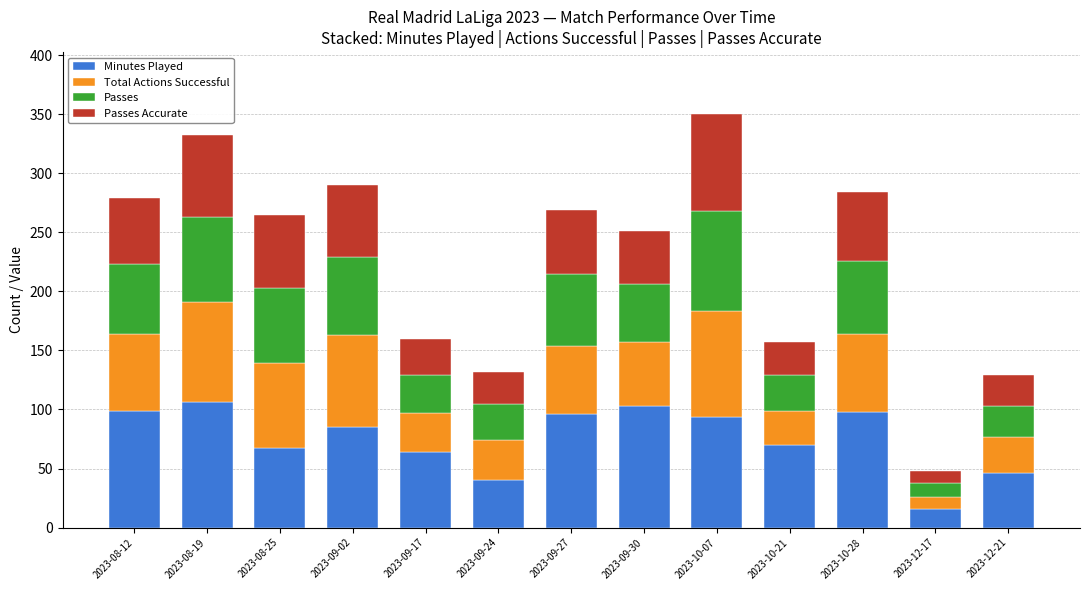

Count the number of categories in the chart.

13